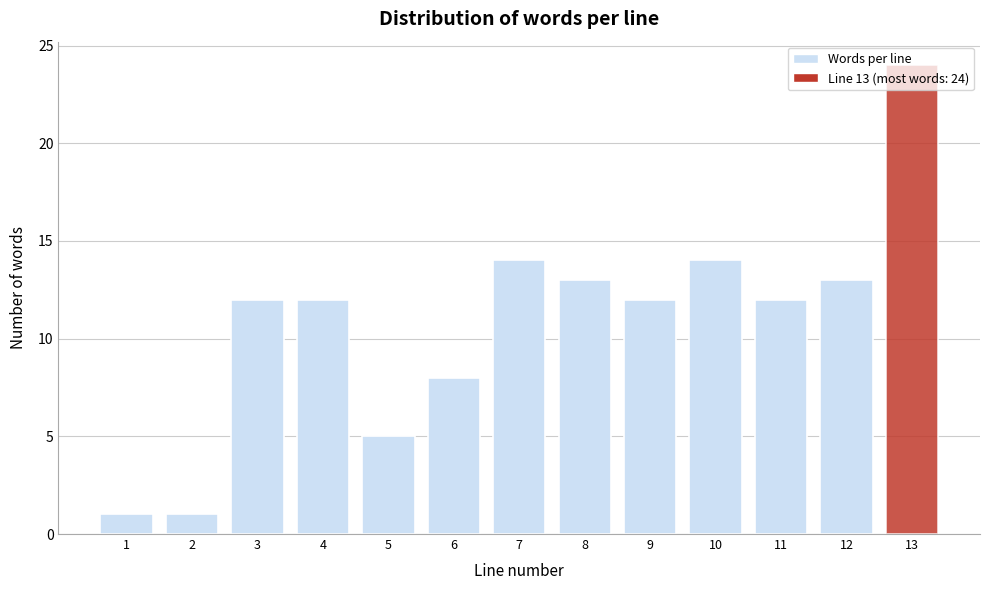

What is the change in value from 1 to 11?

+11